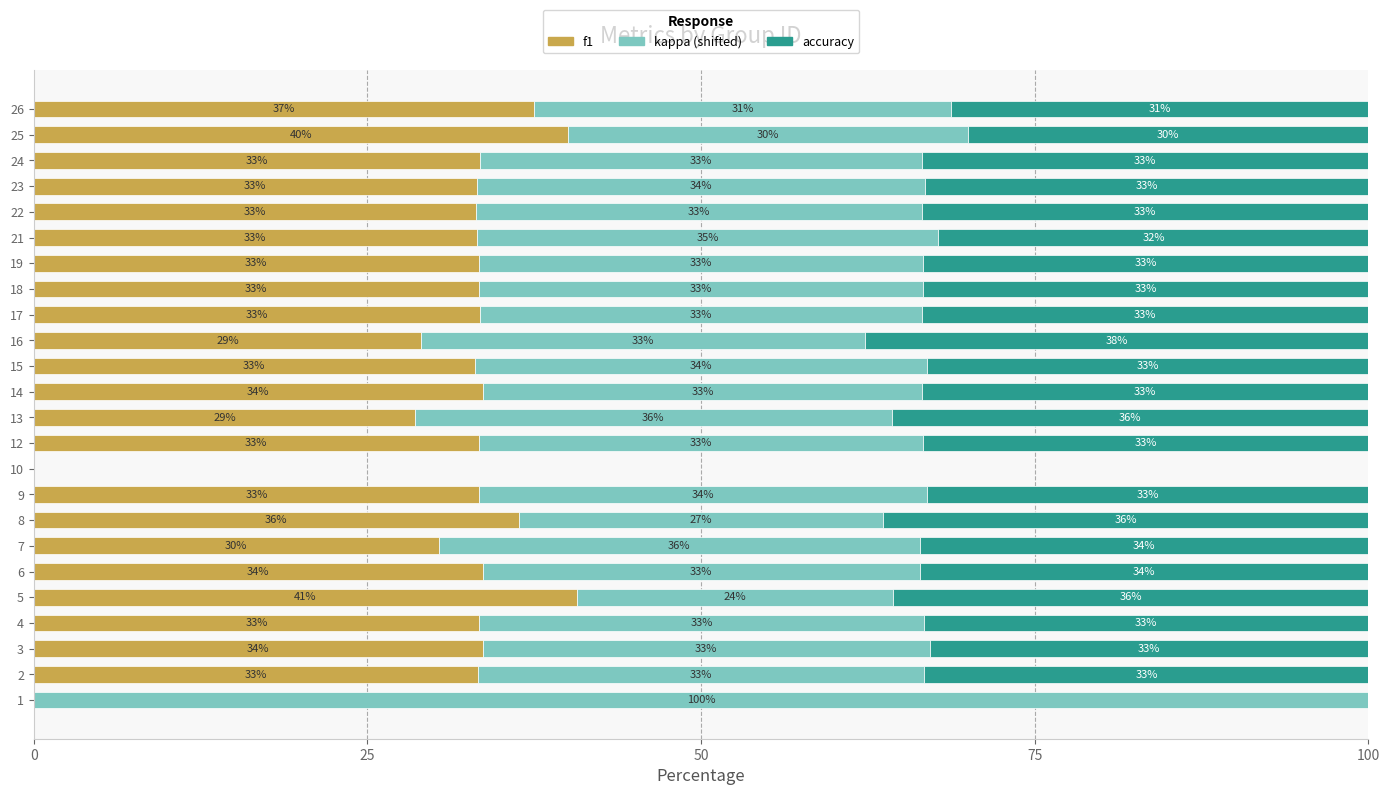

At which label is f1 closest to 20?

13